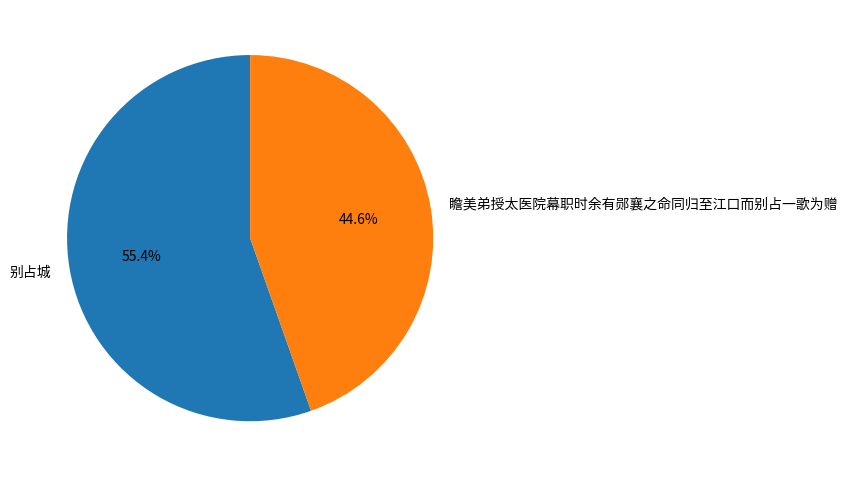

To the nearest percent, what portion does 瞻美弟授太医院幕职时余有郧襄之命同归至江口而别占一歌为赠 represent?

45%